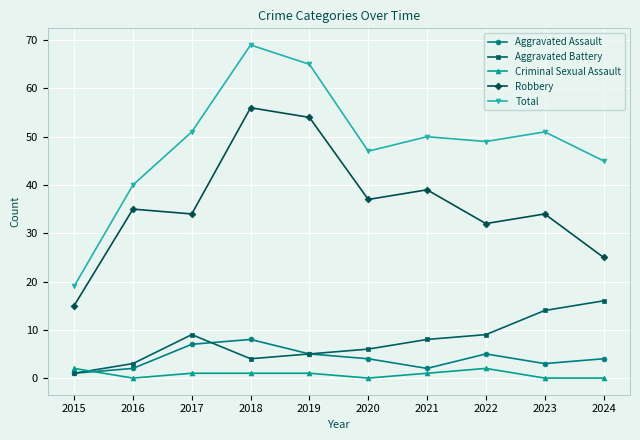

Reading left to right, list all the values displayed in this chart.

Aggravated Assault: 2015=1	2016=2	2017=7	2018=8	2019=5	2020=4	2021=2	2022=5	2023=3	2024=4
Aggravated Battery: 2015=1	2016=3	2017=9	2018=4	2019=5	2020=6	2021=8	2022=9	2023=14	2024=16
Criminal Sexual Assault: 2015=2	2016=0	2017=1	2018=1	2019=1	2020=0	2021=1	2022=2	2023=0	2024=0
Robbery: 2015=15	2016=35	2017=34	2018=56	2019=54	2020=37	2021=39	2022=32	2023=34	2024=25
Total: 2015=19	2016=40	2017=51	2018=69	2019=65	2020=47	2021=50	2022=49	2023=51	2024=45